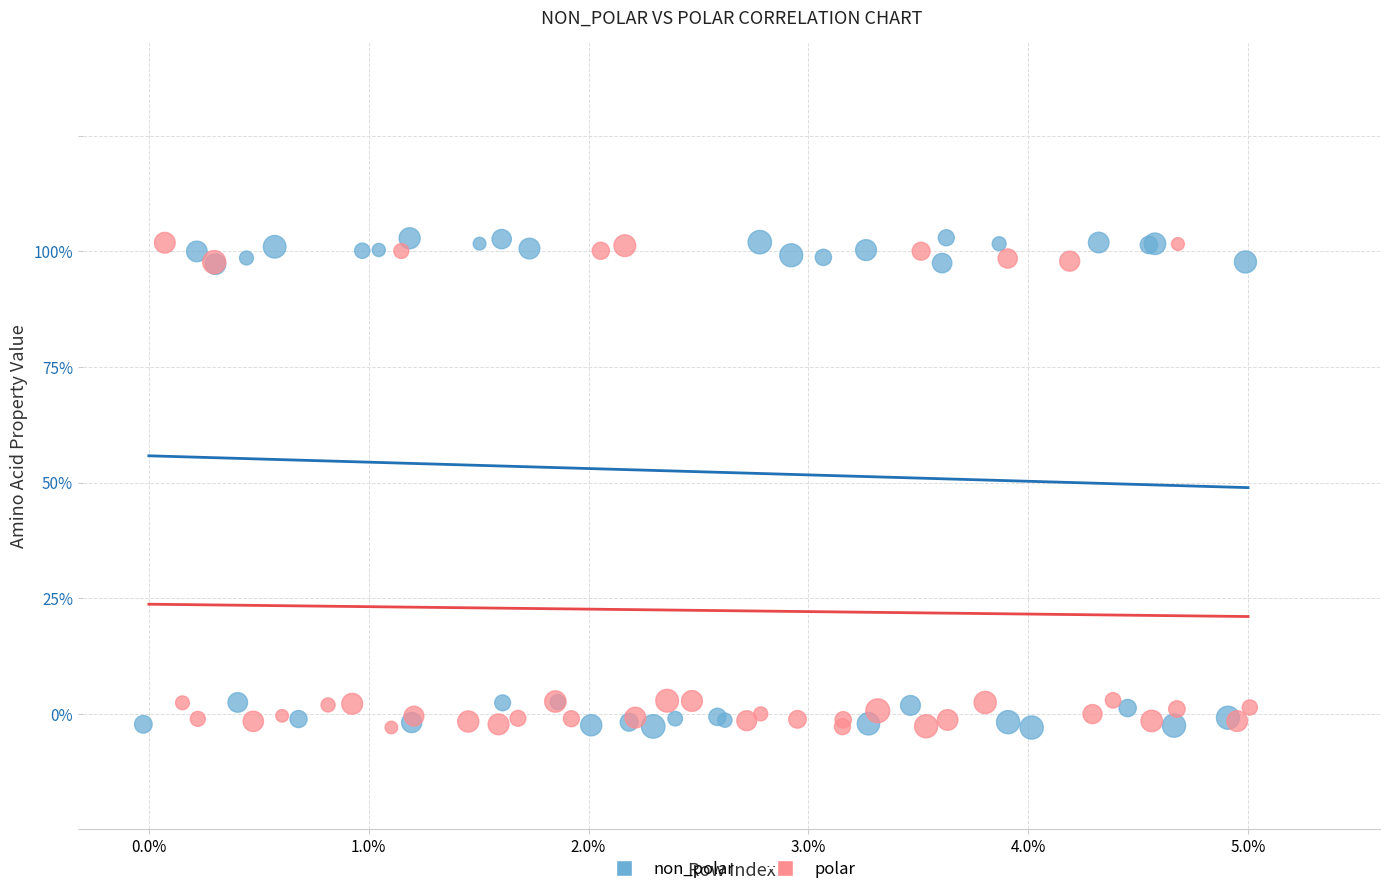

What are all the series names shown in the legend?

non_polar, polar